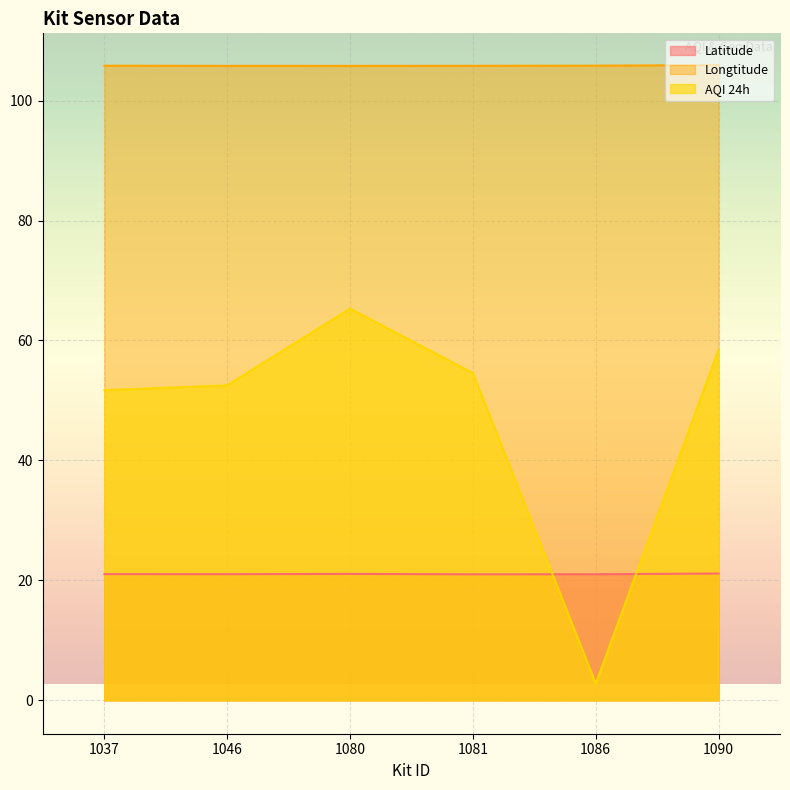

Is it true that Longtitude equals 42.3 at 1046?

False